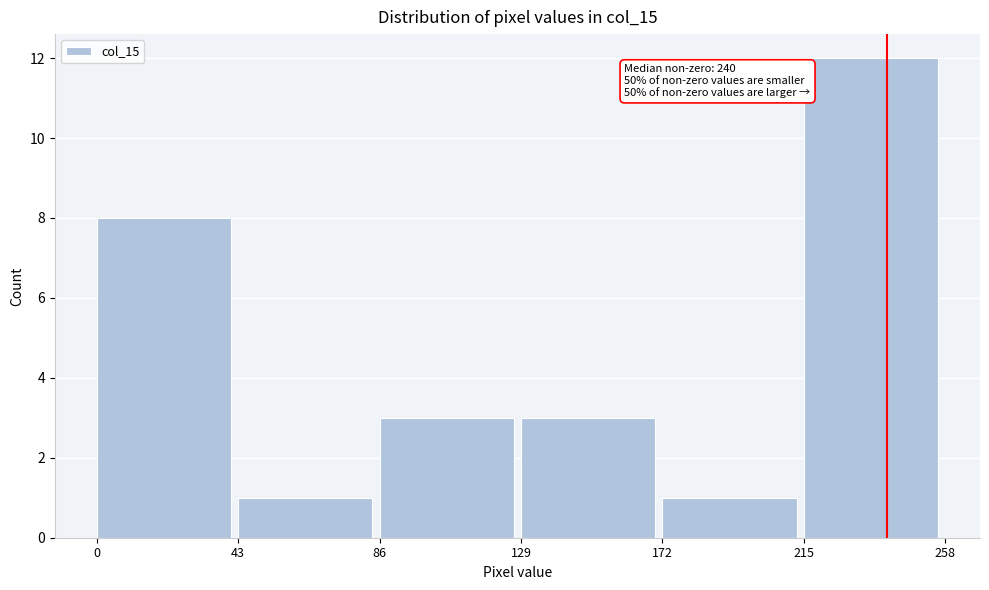

Over which range of the x-axis is the bar tallest?

215 to 258